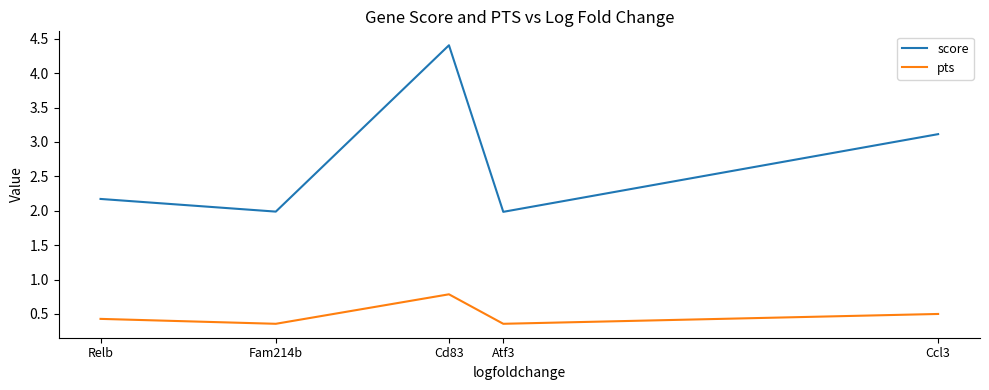

What is the difference between the maximum and minimum values in the score series?

2.4